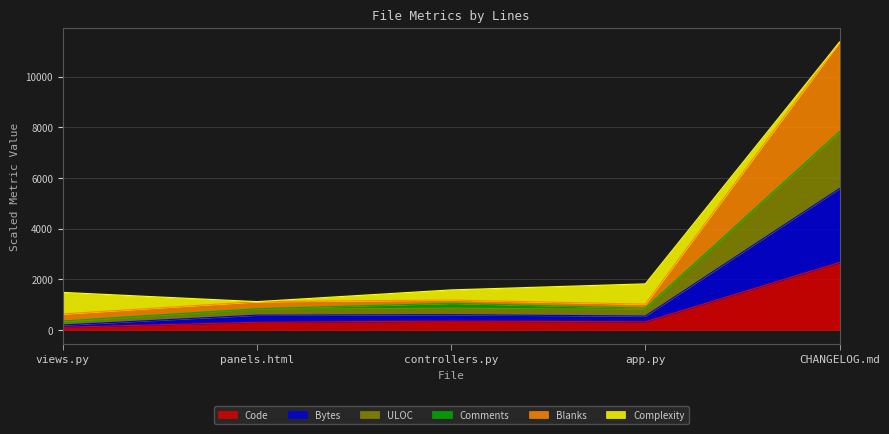

At which category is the sum across all series the highest?

CHANGELOG.md